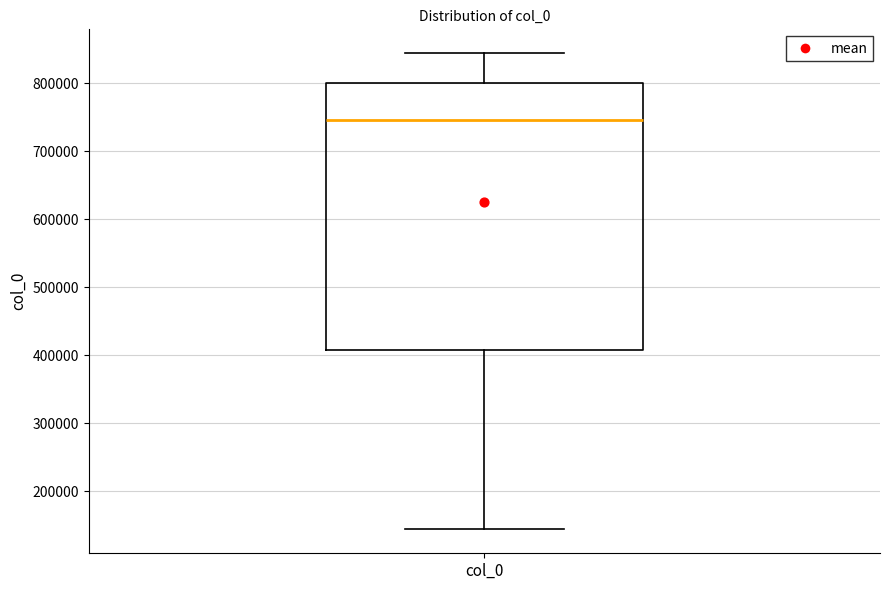

Where does the upper whisker of the box for col_0 end on the y-axis? The values are not printed on the chart, so give them approximately, as read against the axis.

840000